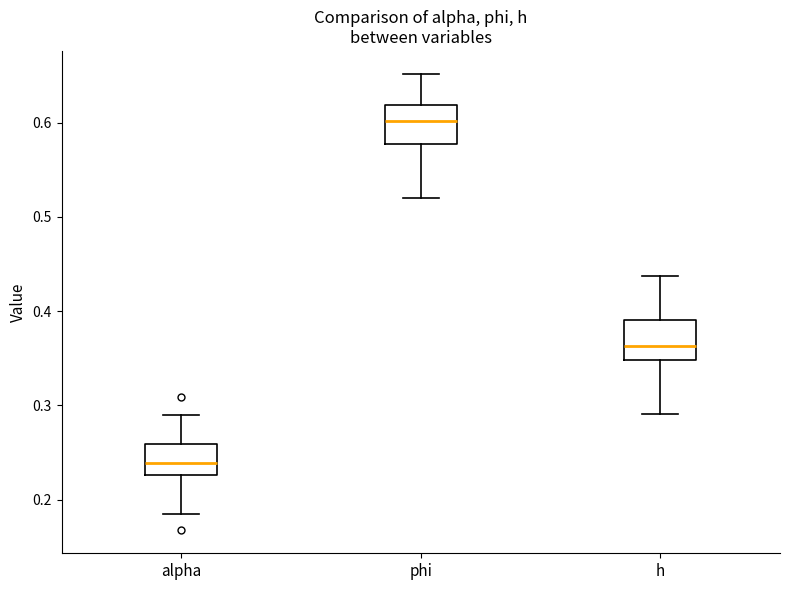

Reading left to right, transcribe this box plot: for each box, give where its median line is, the range the box spans, and where its two whiskers end, as read against the y-axis. The values are not printed on the chart, so give them approximately, as read against the axis.

alpha: median 0.24, box 0.23 to 0.26, whiskers 0.18 to 0.29
phi: median 0.60, box 0.58 to 0.62, whiskers 0.52 to 0.65
h: median 0.36, box 0.35 to 0.39, whiskers 0.29 to 0.44